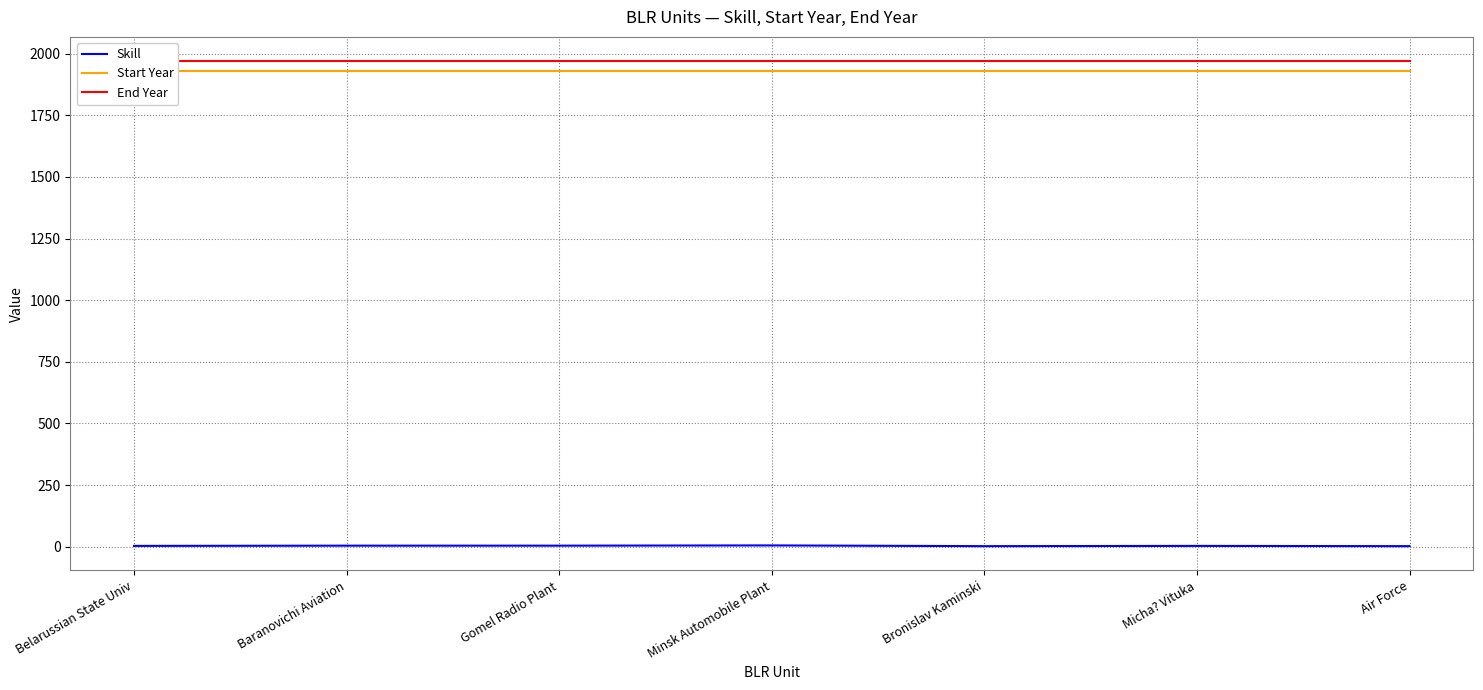

What is the value of the End Year point at the 1st from the left?

1970